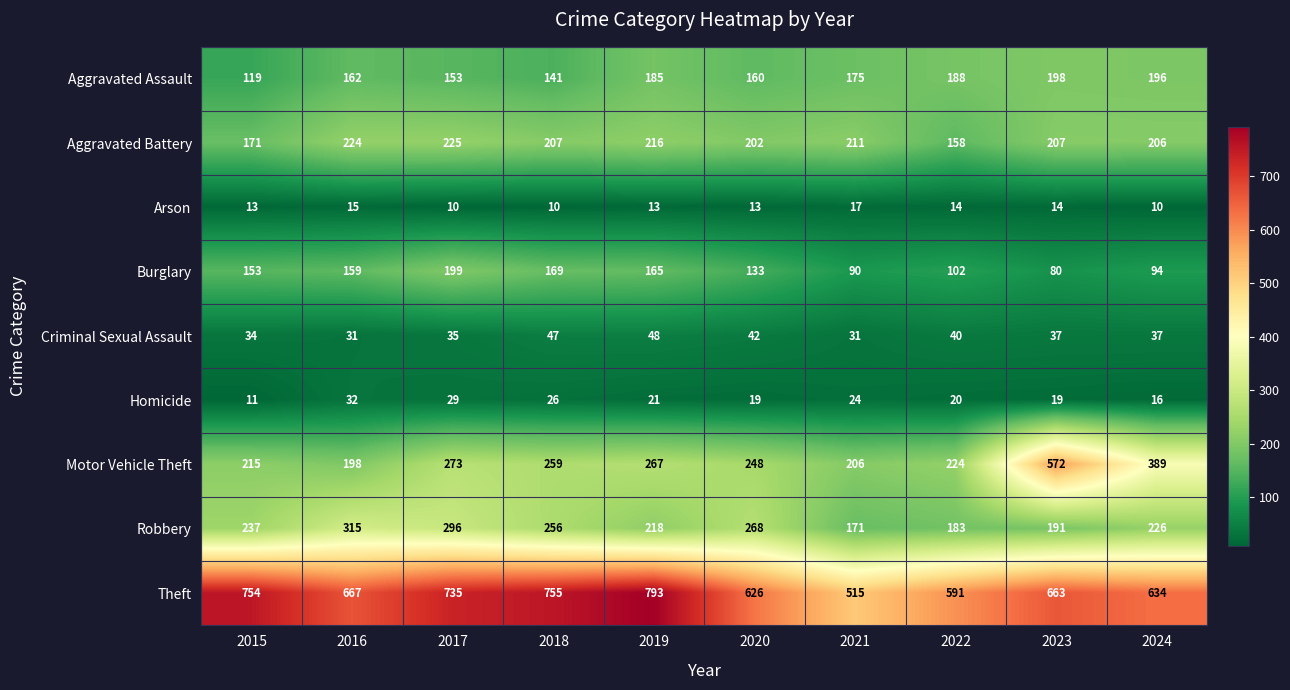

The value of Robbery at 2023 is 78. True or false?

False